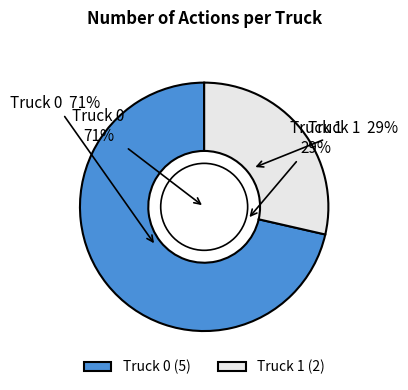

Which category accounts for the majority?

Truck 0